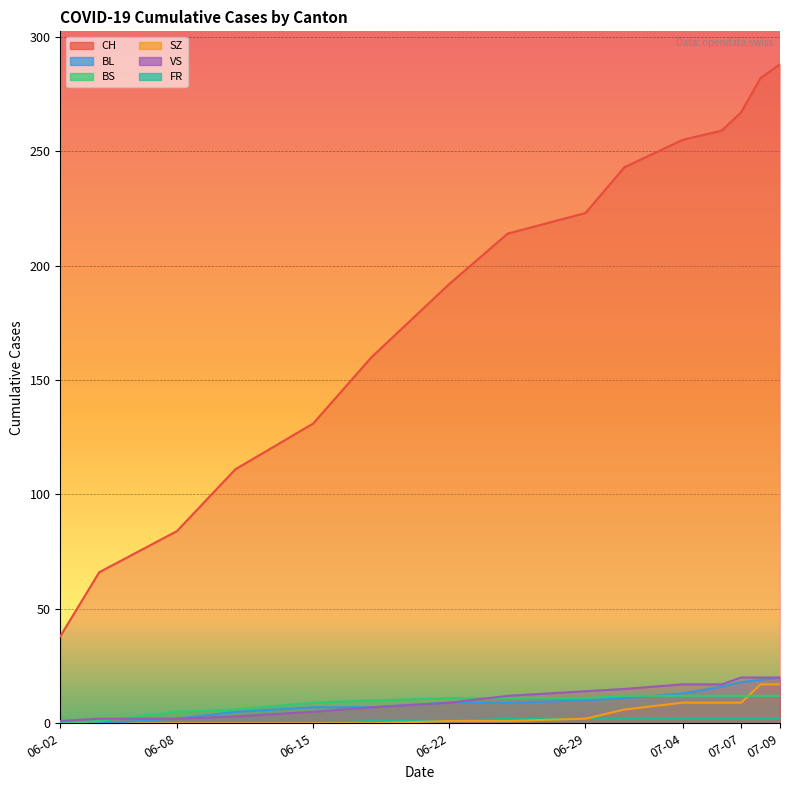

Which series has the largest total across all categories?

CH